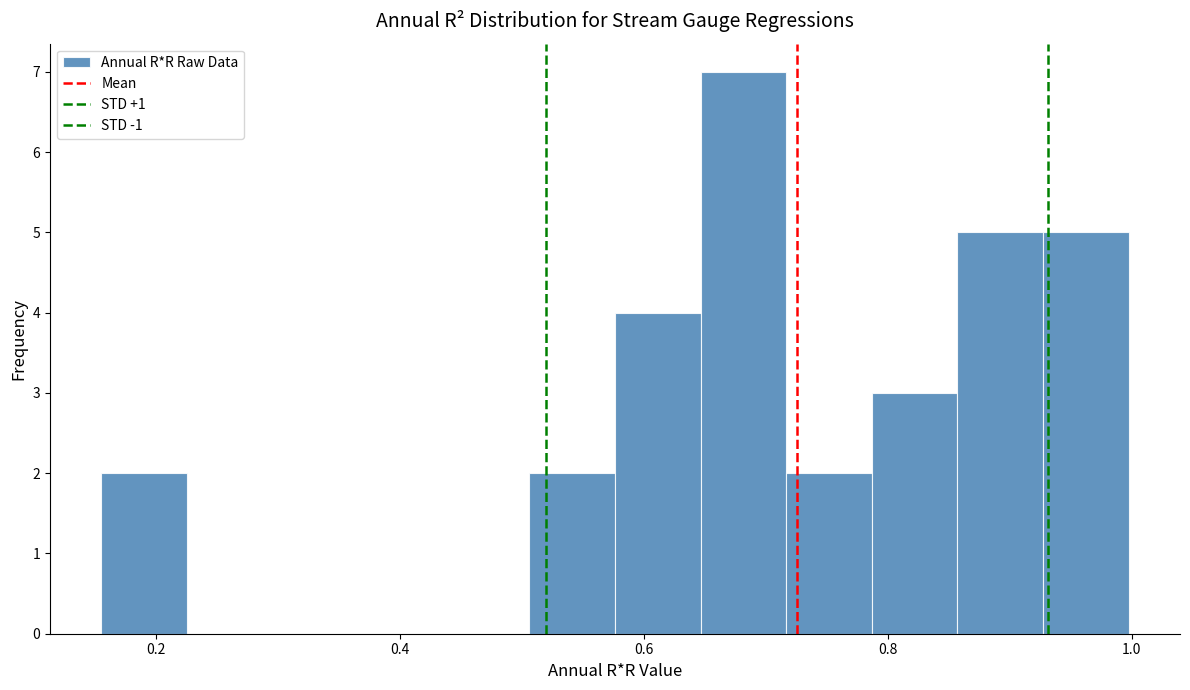

Read against the x-axis, roughly where is the centre of the tallest bar?

0.68